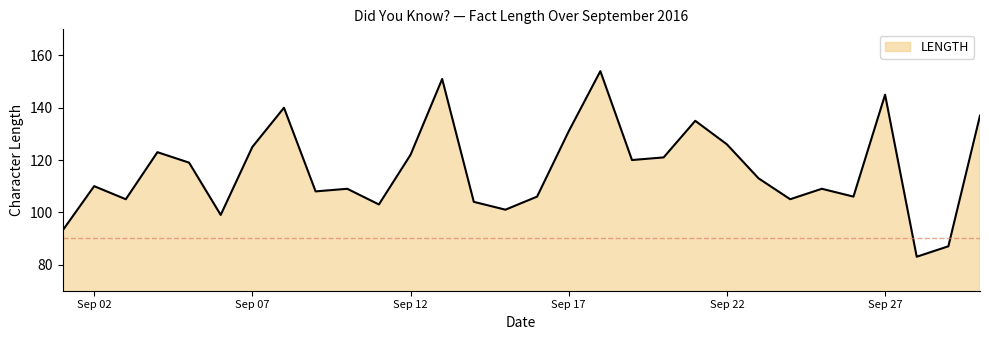

What is the average value?

116